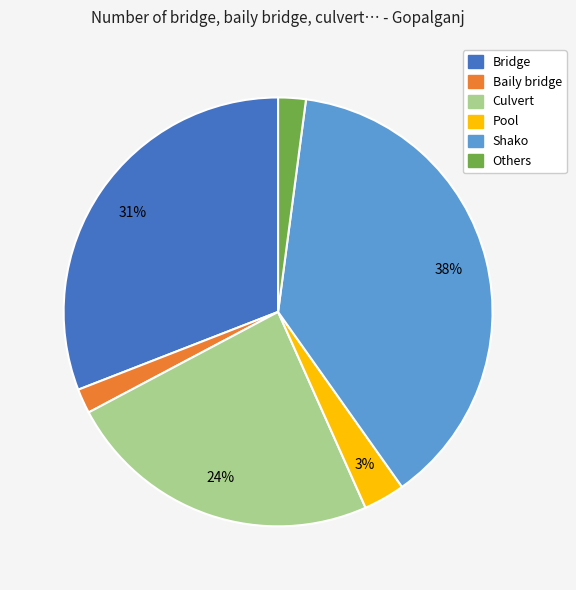

Is Pool the majority of the pie?

No